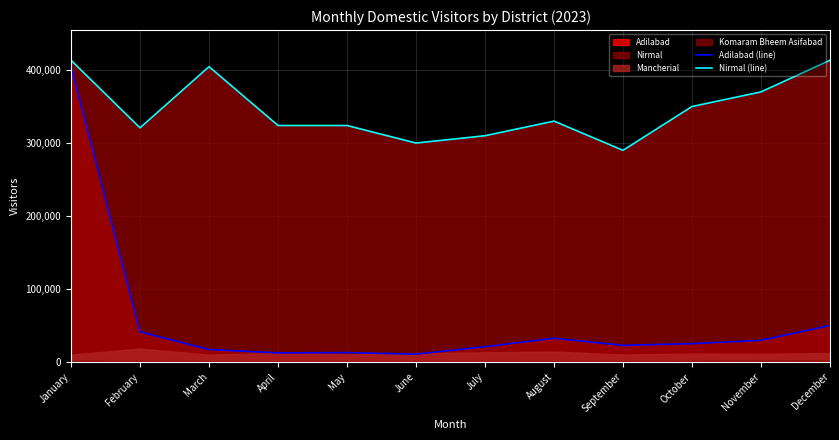

At which label does Nirmal (line) reach its minimum?

September